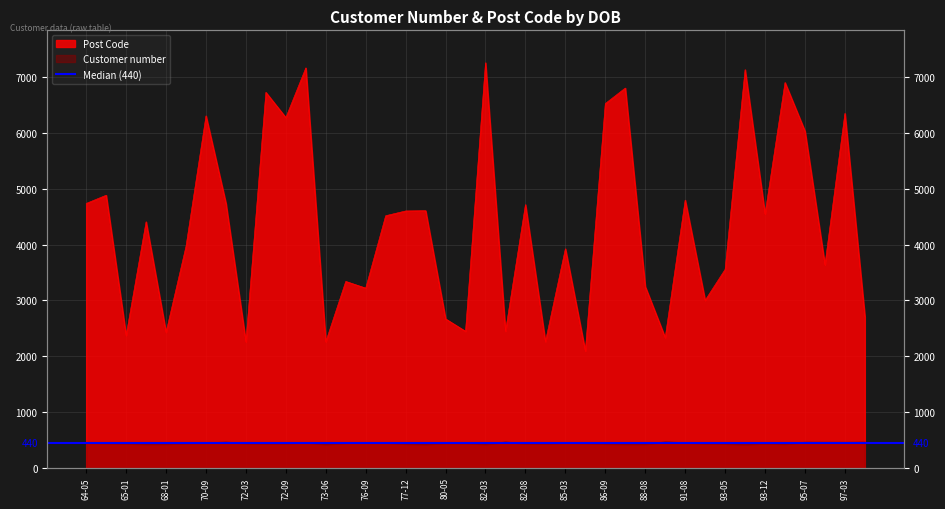

The value of Post Code at 1972-01-13 is 7725. True or false?

False